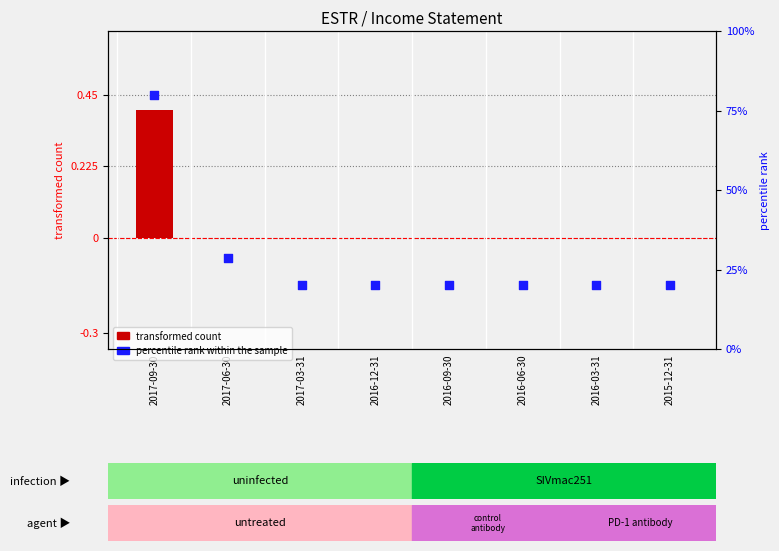

Which series contains the highest Y value?

percentile rank within the sample